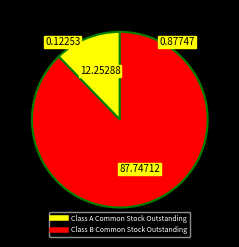

True or false: Class A Common Stock Outstanding accounts for 25% of the total.

False